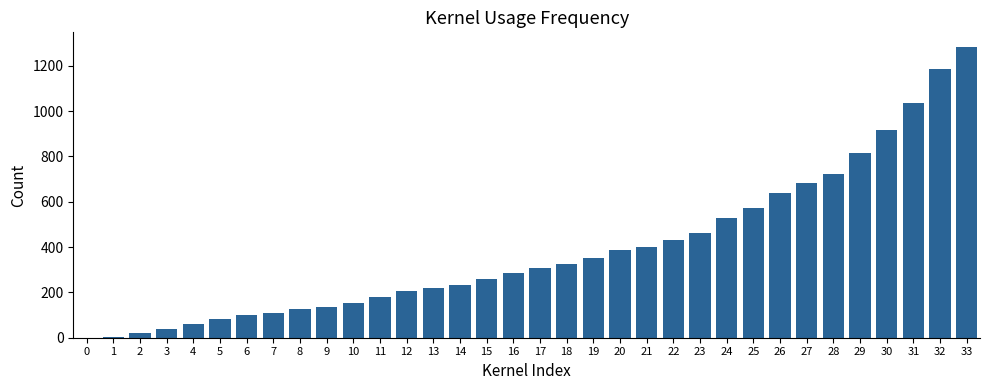

The value at 16 is 175. True or false?

False